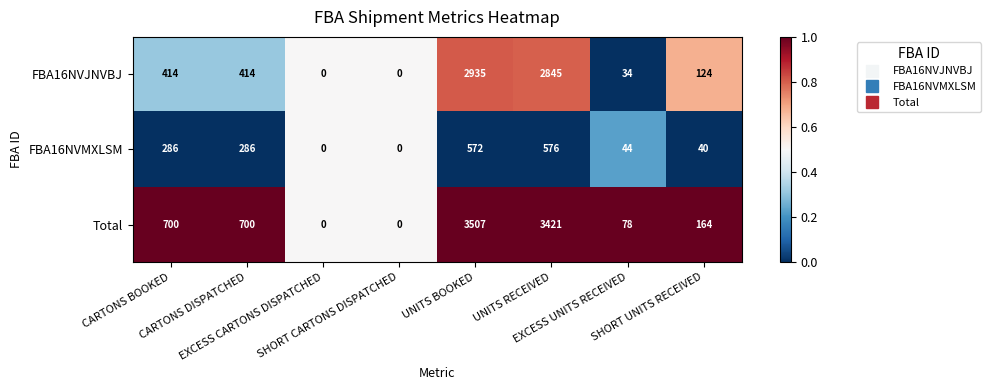

What is the maximum value for FBA16NVJNVBJ?

2935